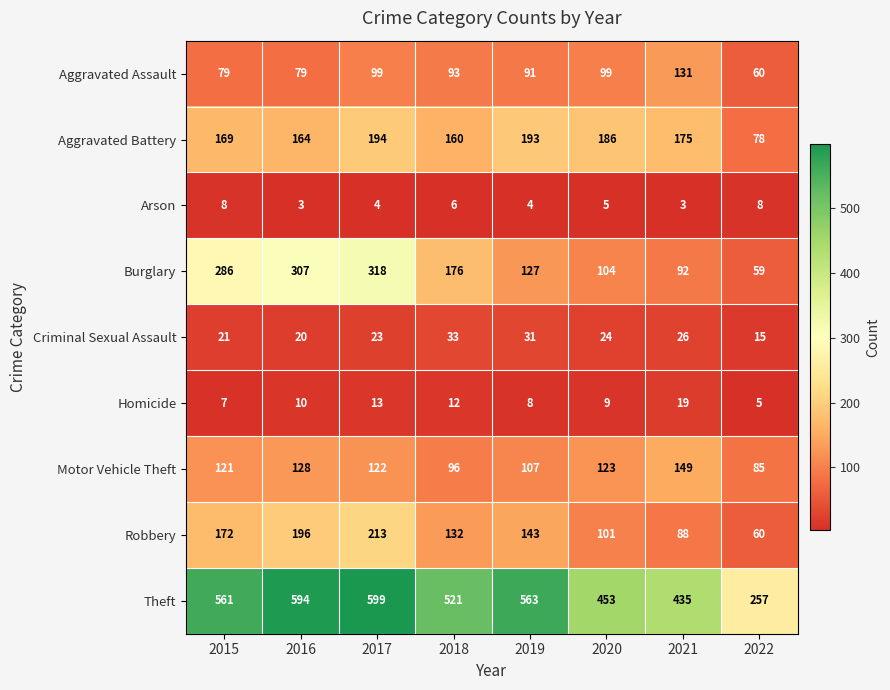

How many distinct data groups are displayed?

9